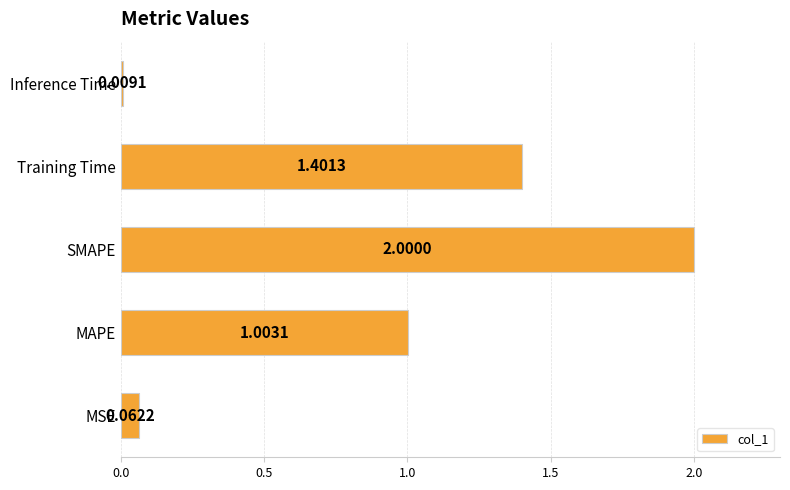

What is the sum of all values?

4.5